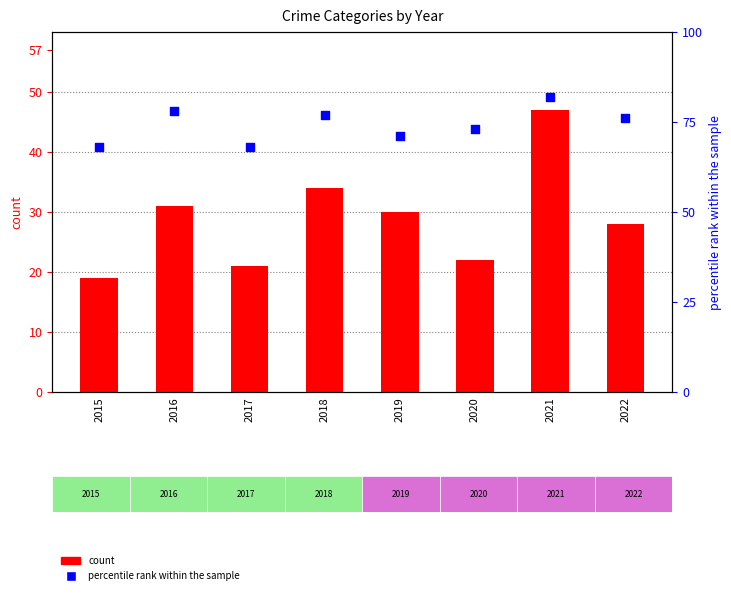

Which series has the widest spread of Y values?

count